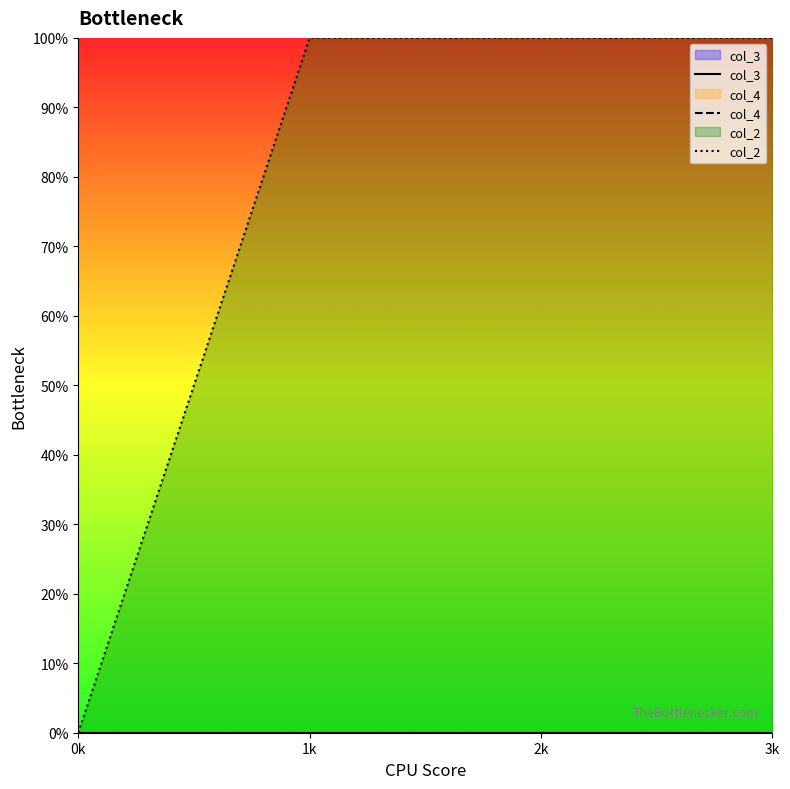

Between 3k and 2k, which is larger?

3k